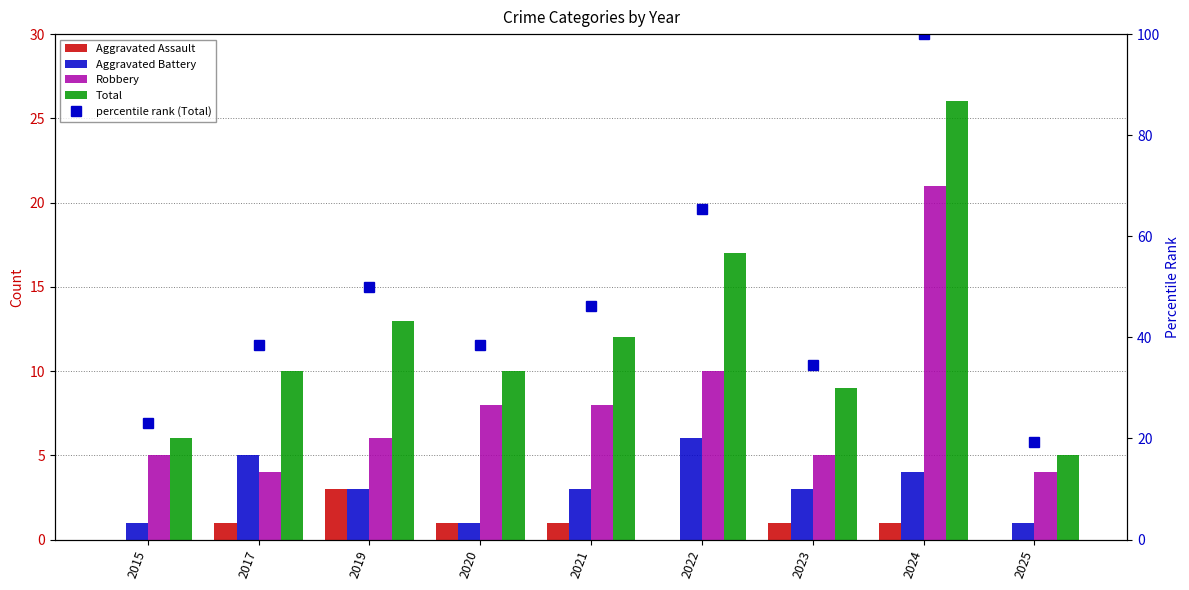

Count the number of data series in this chart.

5